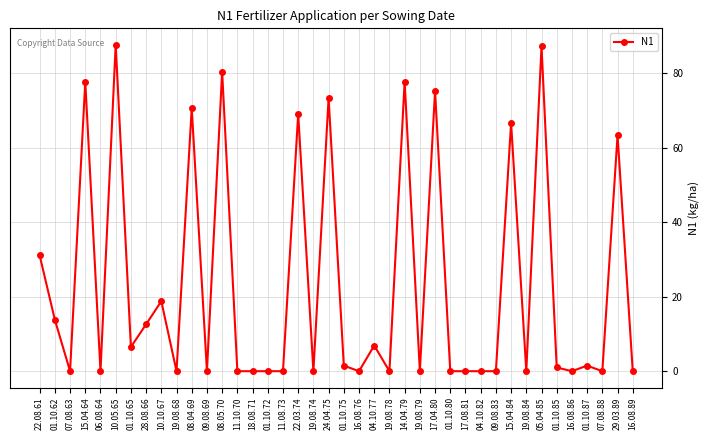

What is the sum of the values at 01.10.72 and 10.10.67?

18.8